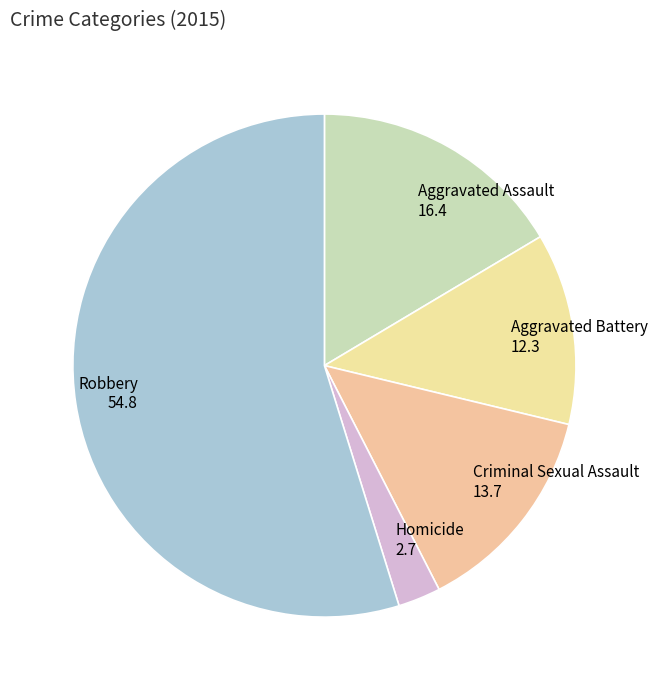

Rank the categories by value from lowest to highest.

Homicide, Aggravated Battery, Criminal Sexual Assault, Aggravated Assault, Robbery